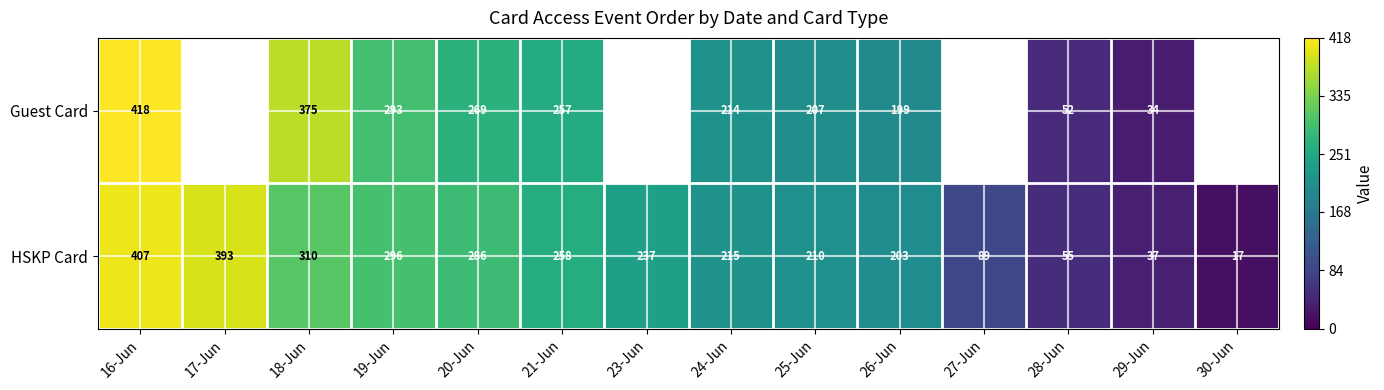

At 24-Jun, list the series in order from smallest to largest.

Guest Card, HSKP Card